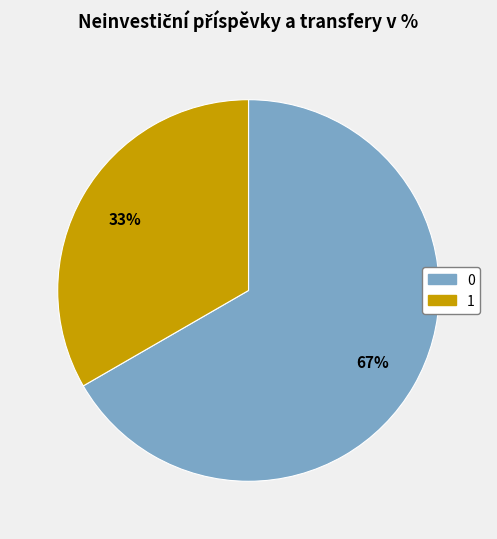

The 1 slice represents 33% of the pie. True or false?

True